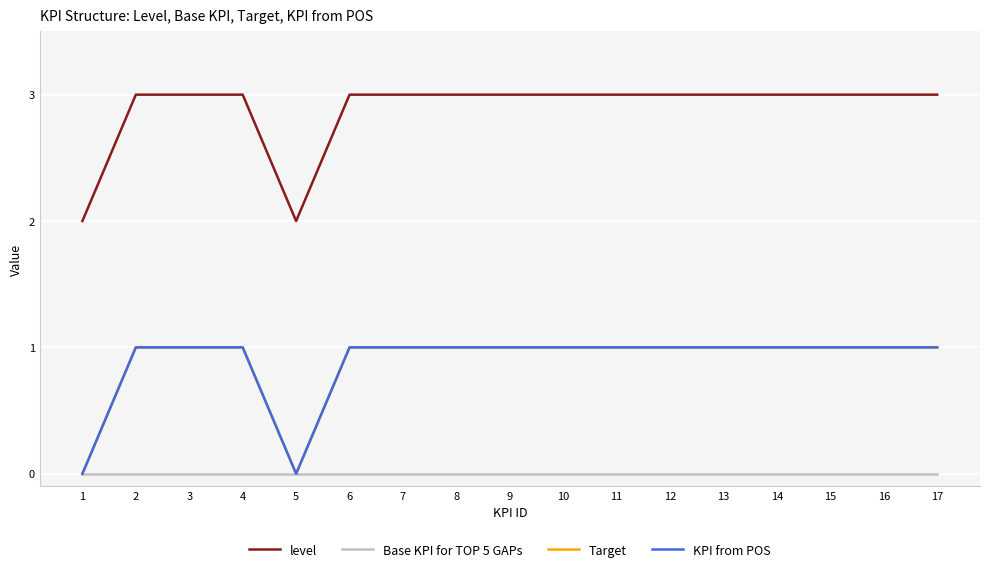

Does the chart display data point markers on the line(s)?

No